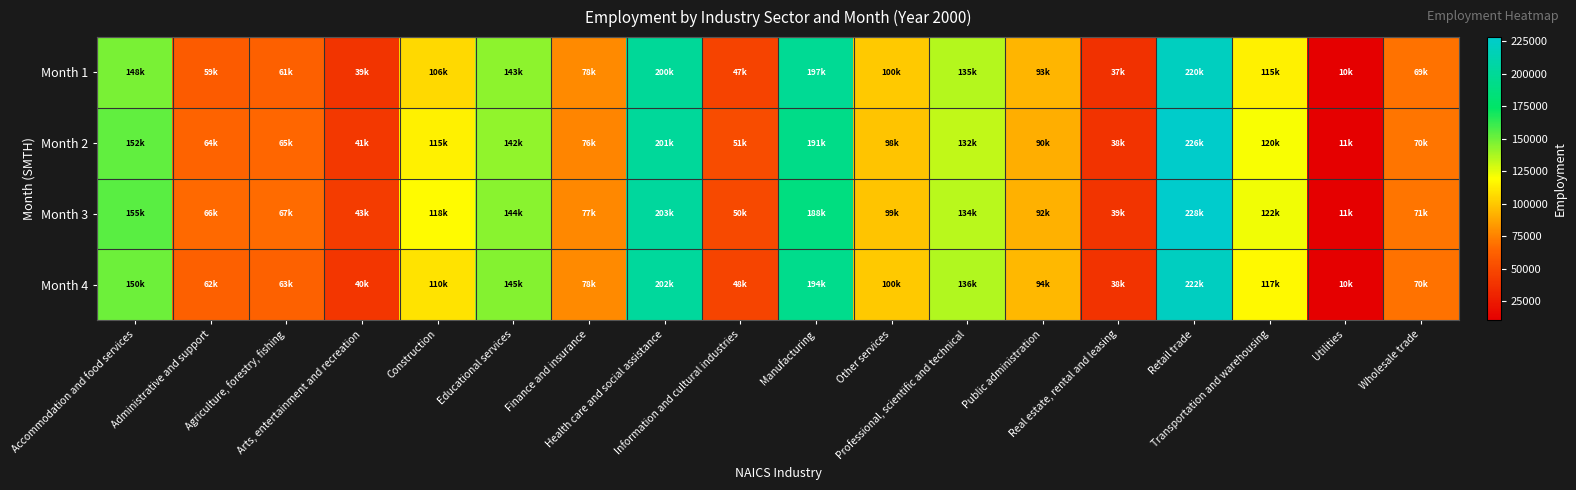

Between Accommodation and food services and Agriculture, forestry, fishing, which series saw the biggest shift?

Month 3